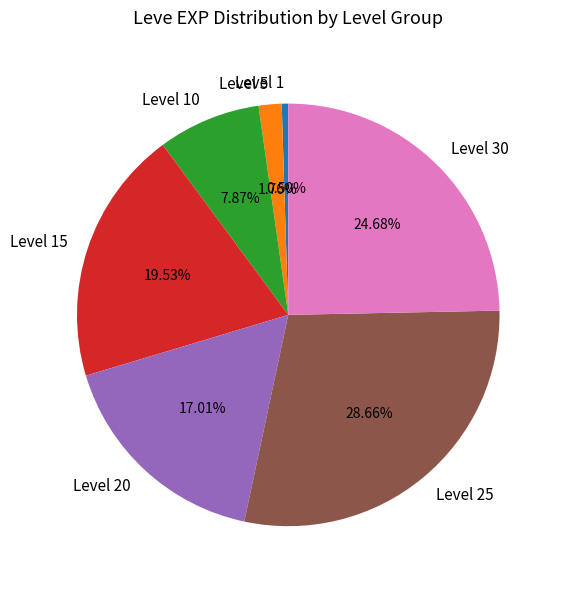

Approximately how many times larger is the value at Level 5 compared to Level 25?

0.1